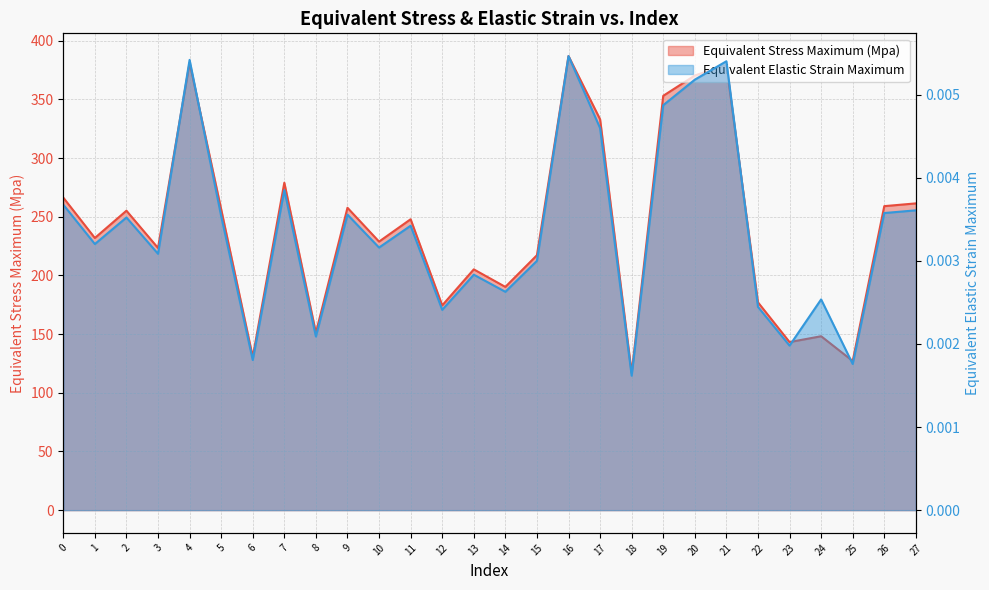

True or false: Equivalent Stress Maximum (Mpa) and Equivalent Elastic Strain Maximum cross at least once.

False